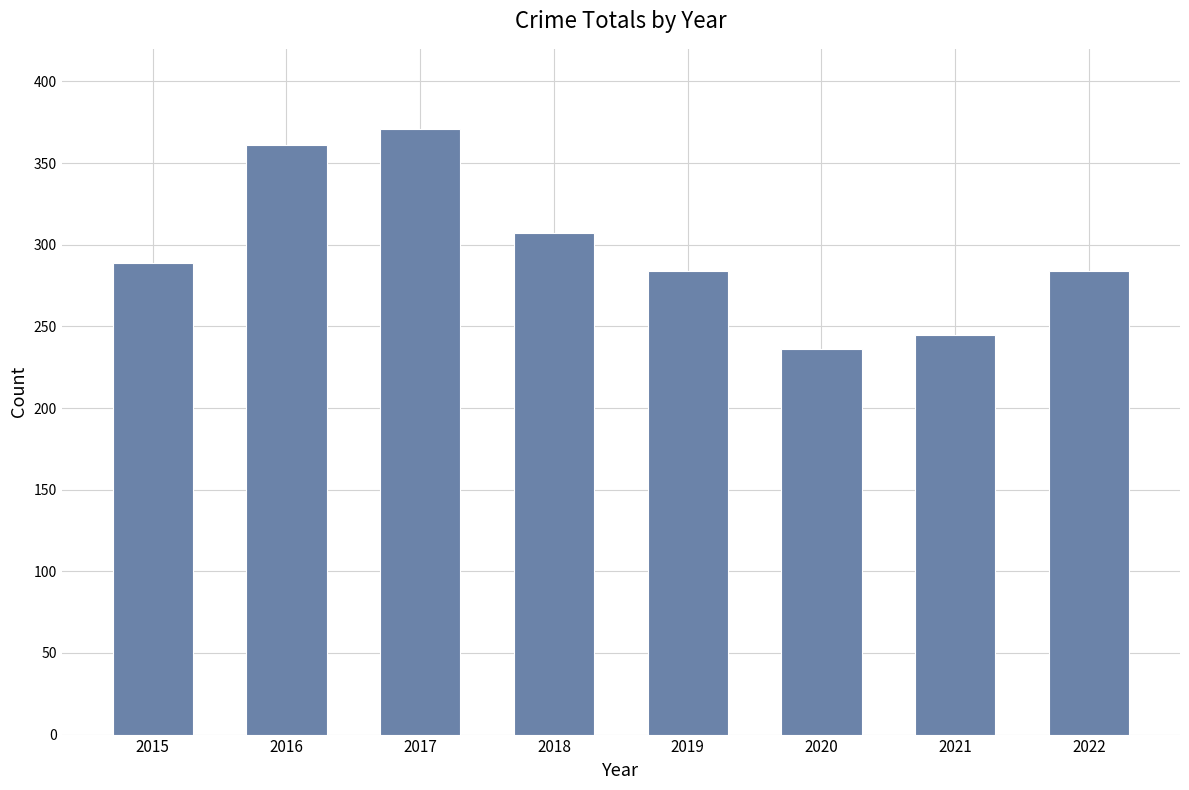

Reading right to left, extract all data points from this chart.

284	245	236	284	307	371	361	289